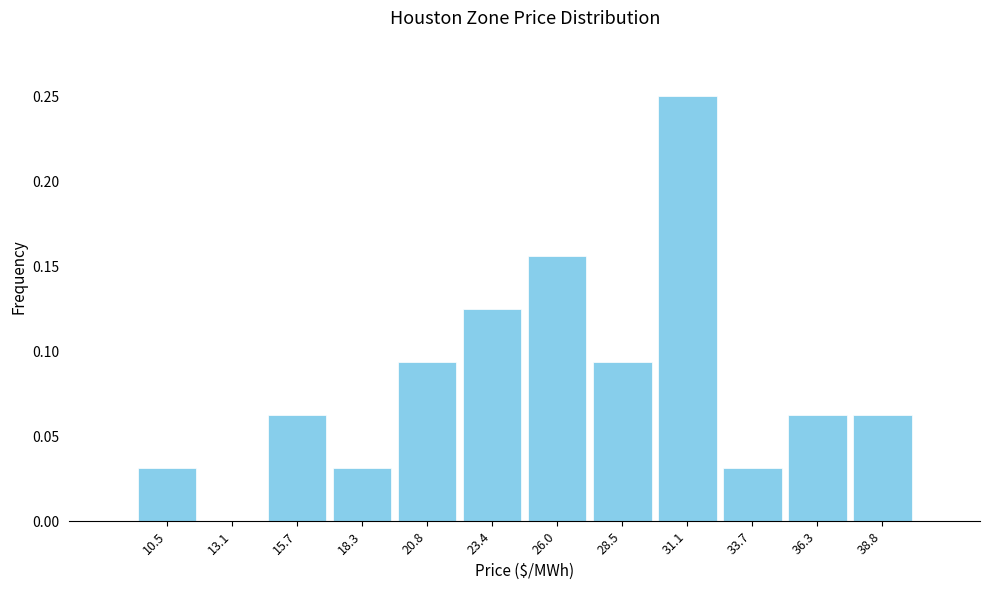

Reading left to right, list every bar in this chart as the range it spans on the x-axis followed by its height. Neither the bar edges nor the heights are printed on the chart, so give them approximately, as read against the axes.

9.5 to 12.0: 0.030
12.0 to 14.5: 0
14.5 to 17.0: 0.065
17.0 to 19.5: 0.030
19.5 to 22.0: 0.095
22.0 to 24.5: 0.125
24.5 to 27.5: 0.155
27.5 to 30.0: 0.095
30.0 to 32.5: 0.250
32.5 to 35.0: 0.030
35.0 to 37.5: 0.065
37.5 to 40.0: 0.065